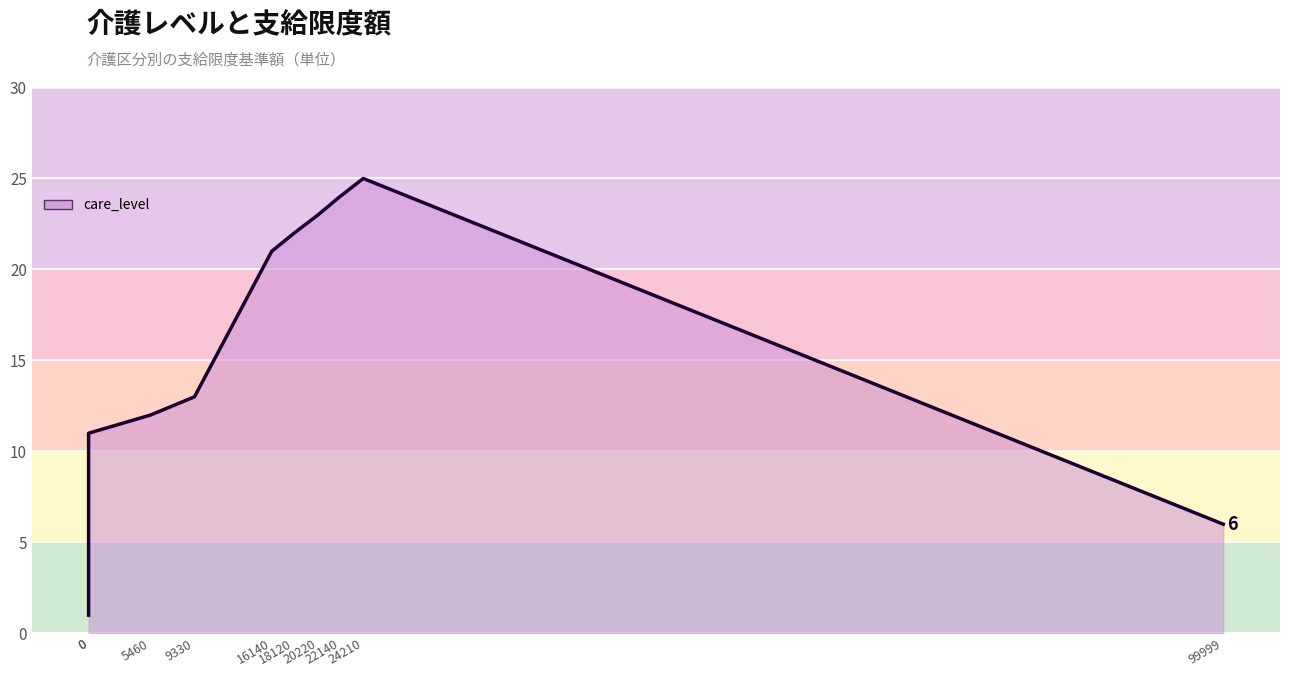

What is the change in value from 16140 to 18120?

+1